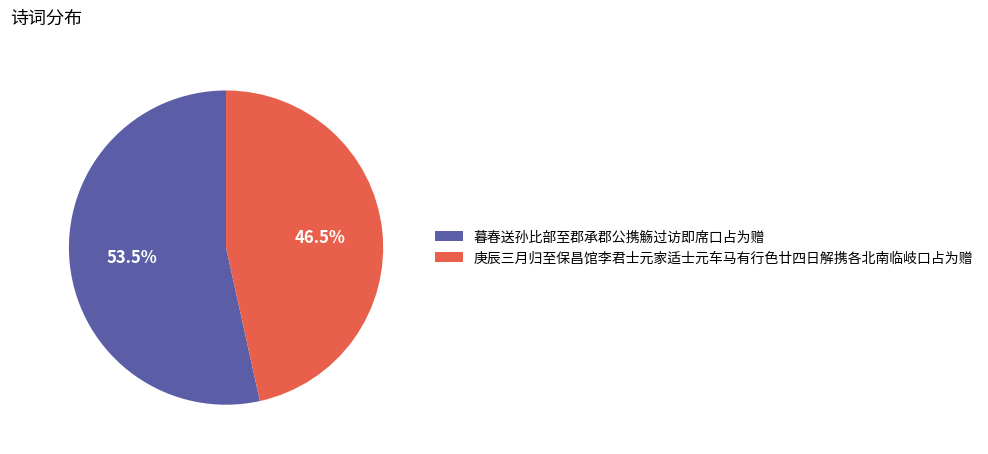

Which category has the smallest portion of the pie?

庚辰三月归至保昌馆李君士元家适士元车马有行色廿四日解携各北南临岐口占为赠